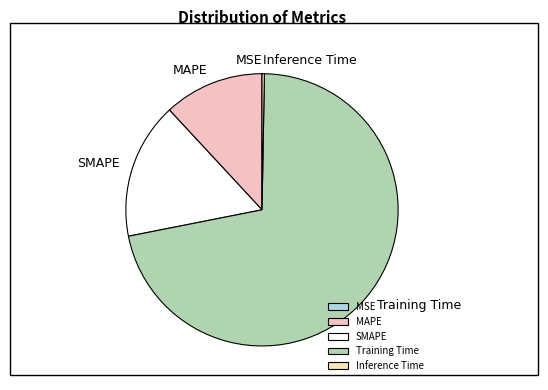

Is the sum of MAPE and Training Time greater than half?

Yes